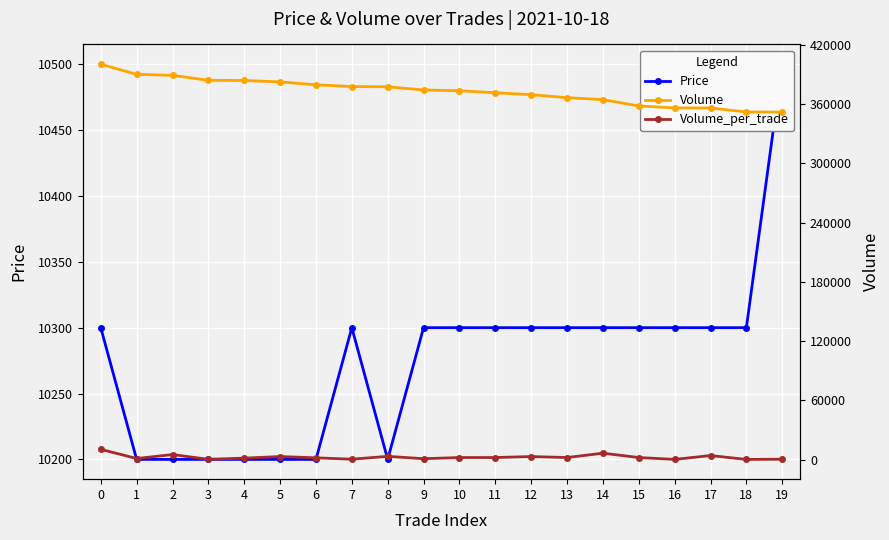

What is the value of the Price point at the 19th from the left?

10300